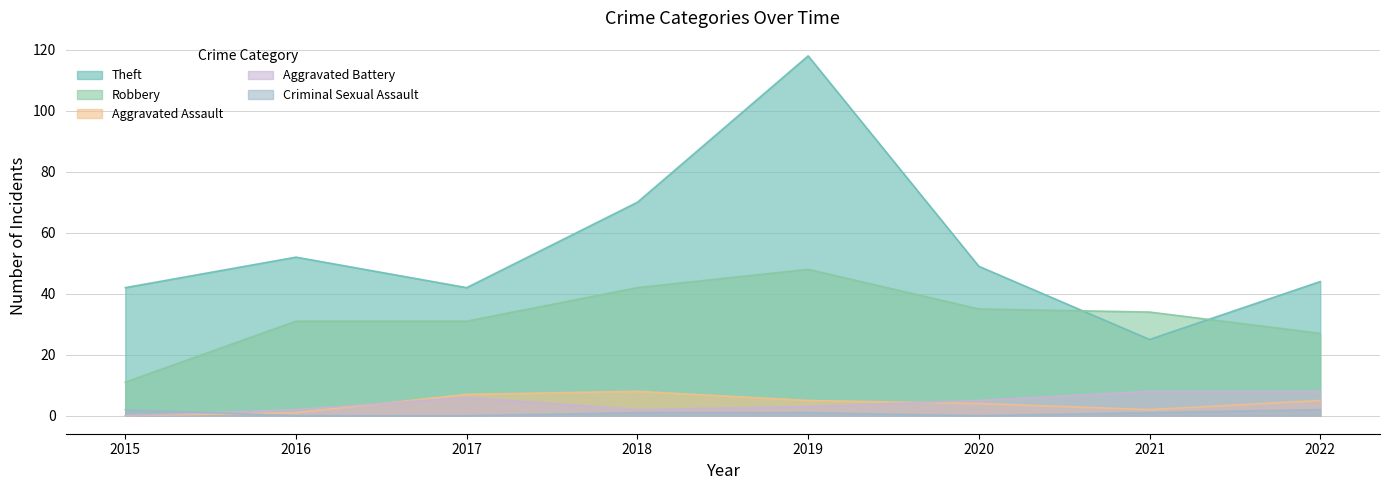

Between 2018 and 2020, which series saw the biggest shift?

Theft